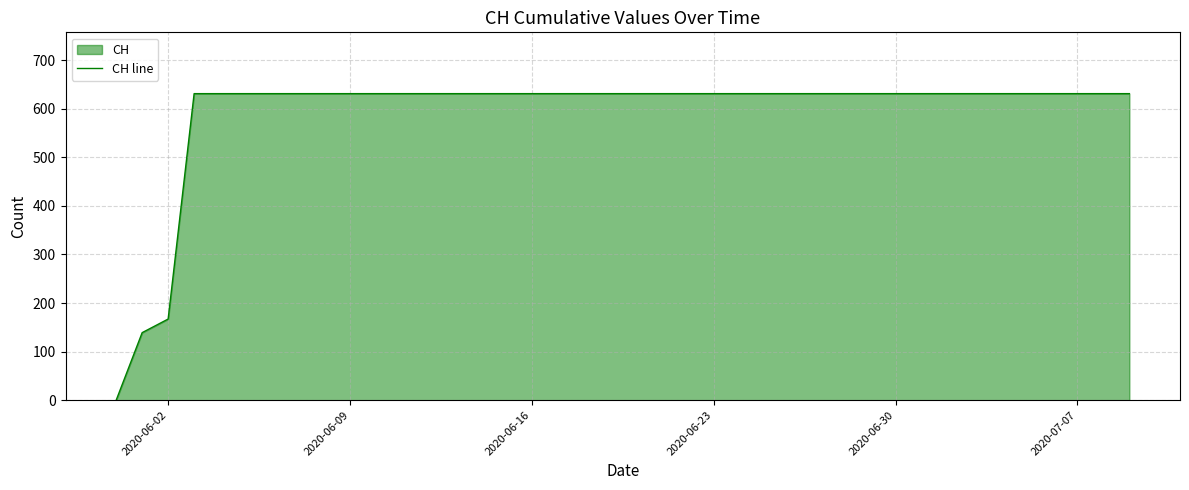

What is the difference between the maximum and minimum values?

631